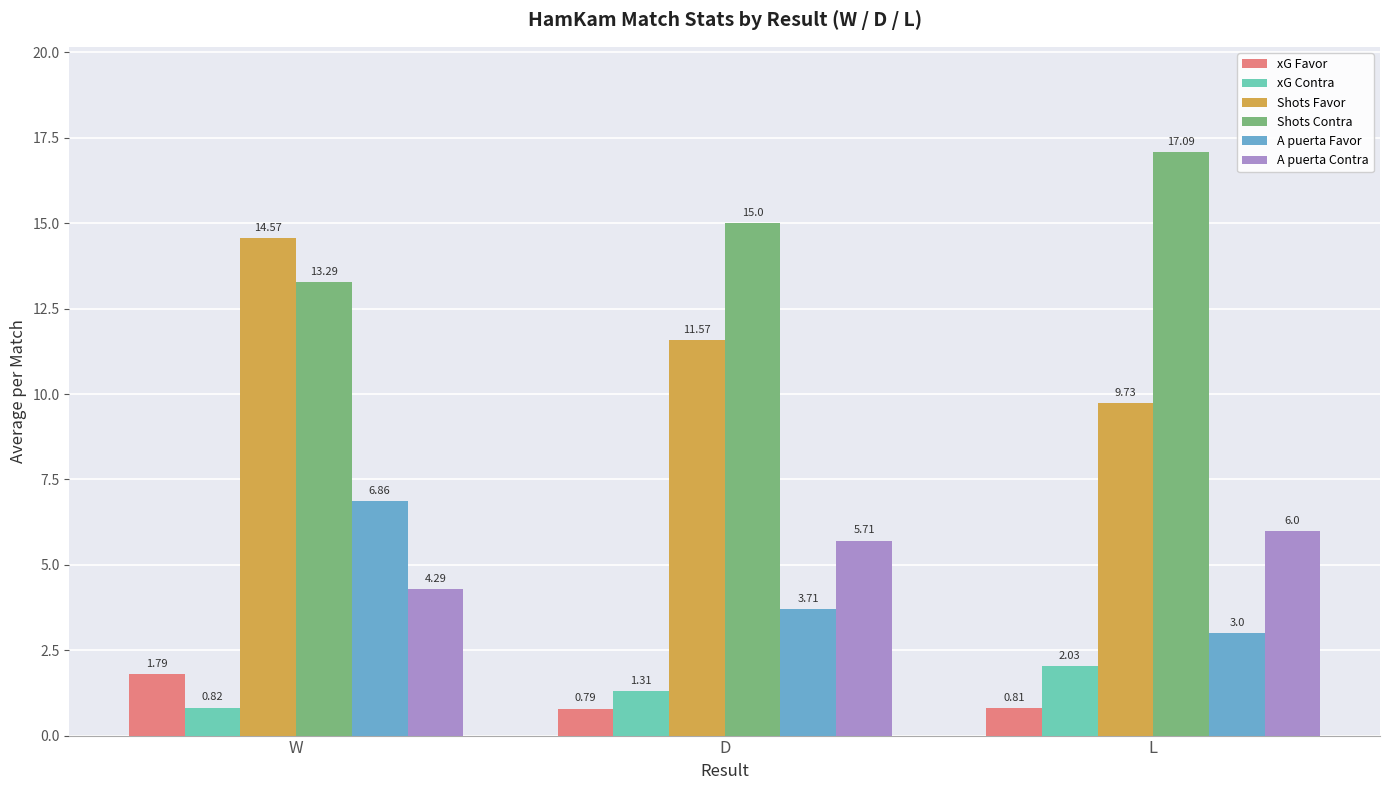

Is the value of xG Contra at W greater than the value of Shots Favor at W?

No